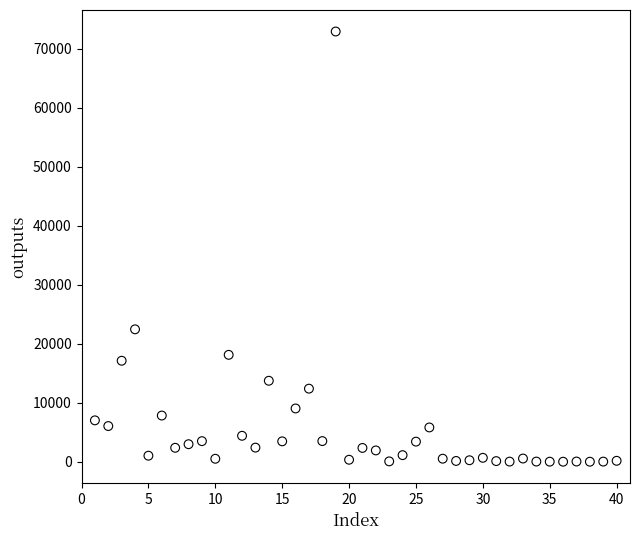

What is the range of Y values (max minus min)?

72950